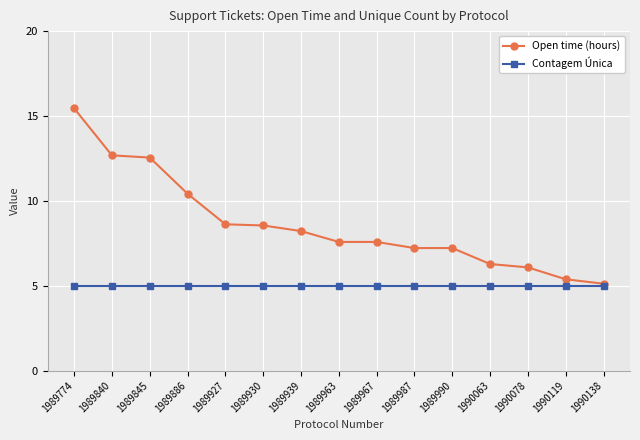

What is the average value of the Open time (hours) series?

8.6